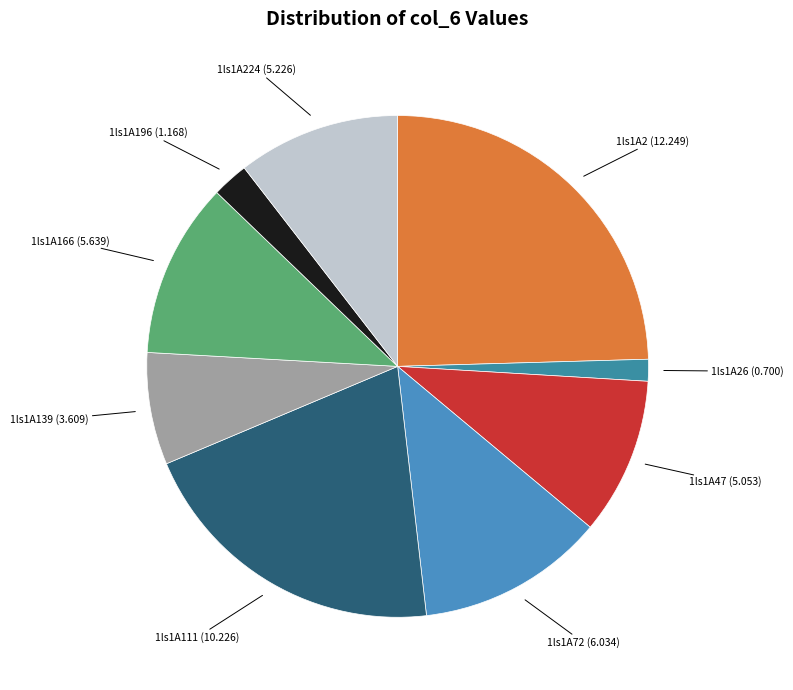

Between 1ls1A2 (12.249) and 1ls1A224 (5.226), which is larger?

1ls1A2 (12.249)